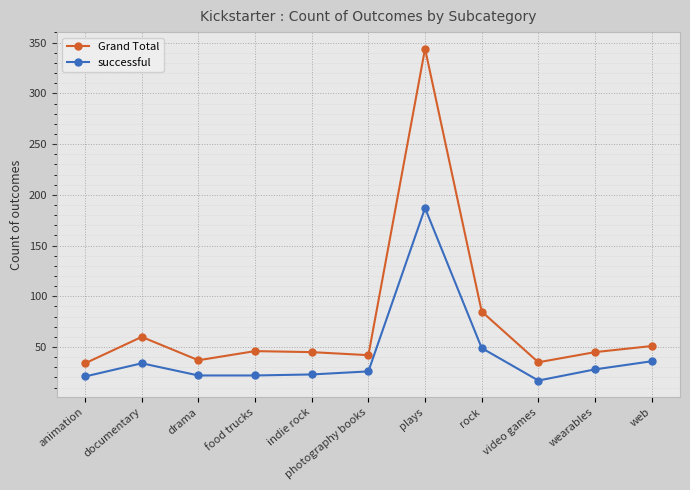

Is it true that Grand Total equals 45 at wearables?

True